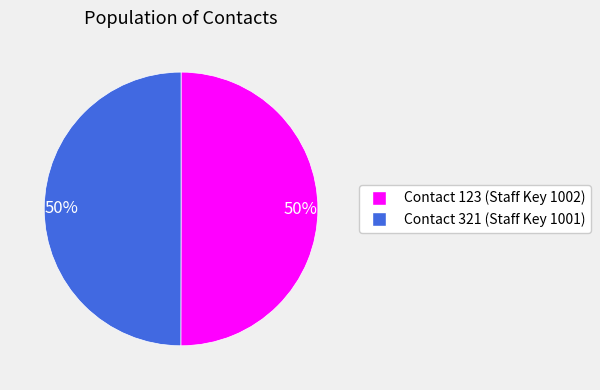

To the nearest percent, what portion does Contact 321 (Staff Key 1001) represent?

50%